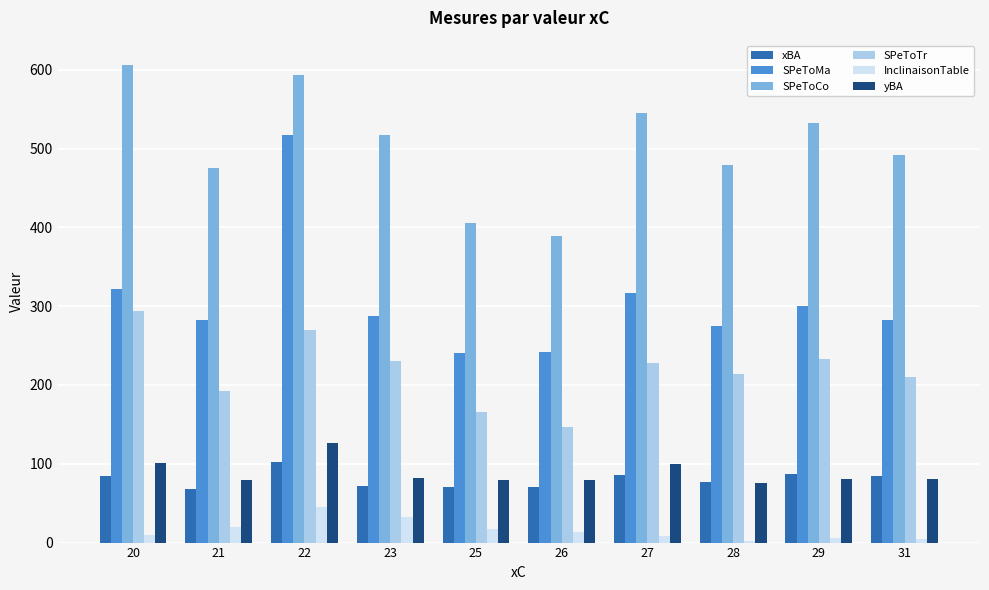

At which label does SPeToTr reach its minimum?

26